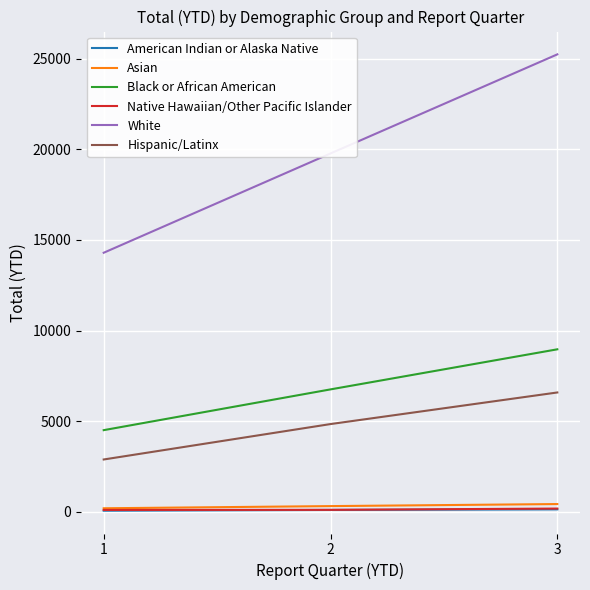

What is the greatest value displayed?

25244